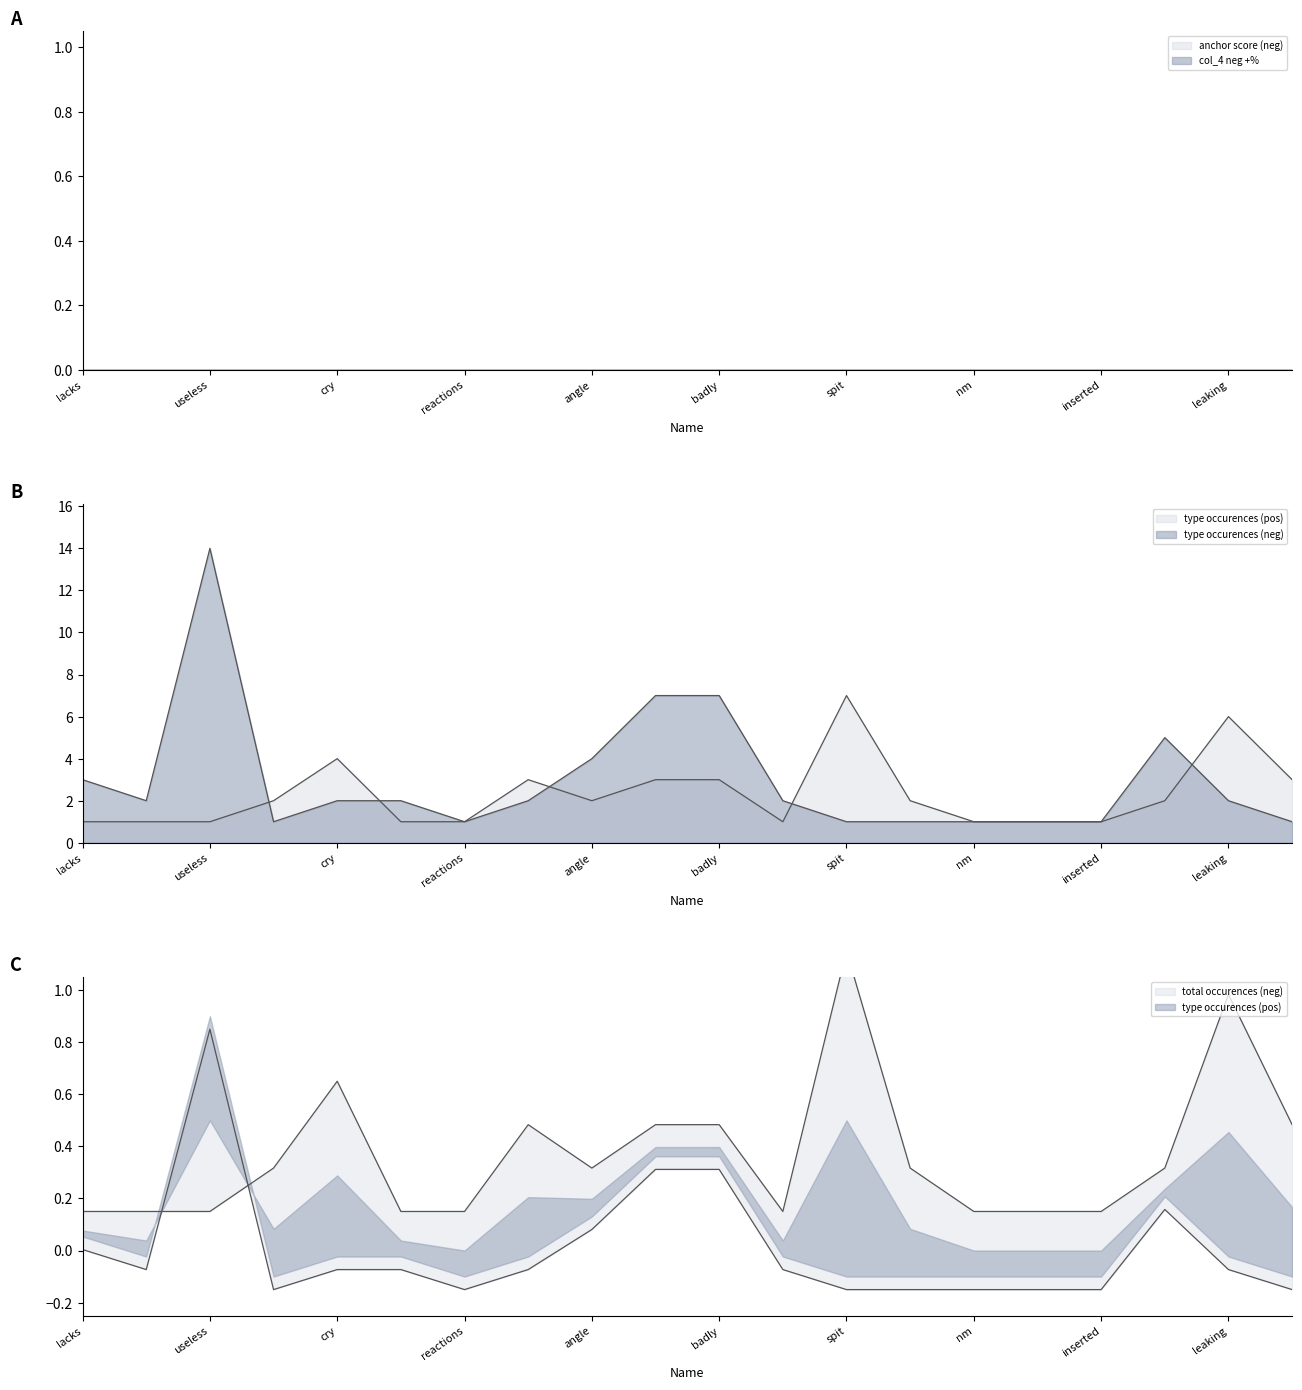

At which label does type occurences (pos) reach its peak?

spit